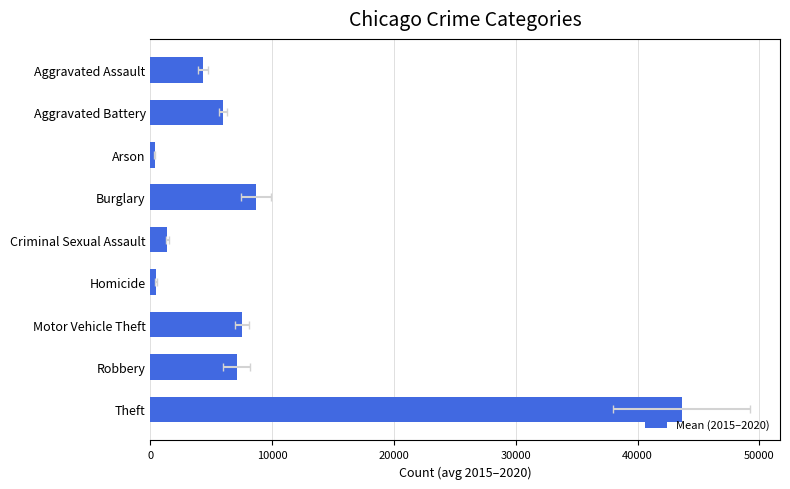

What is the greatest value displayed?

43615.8